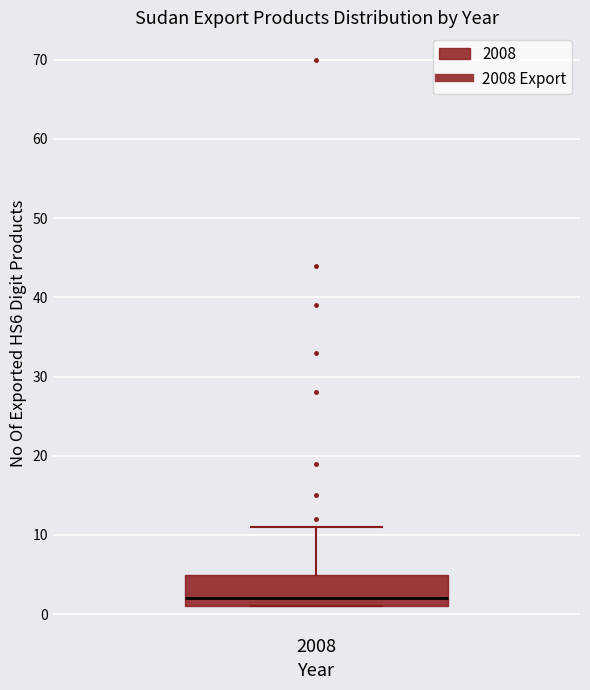

Where is the lower edge of the box at x = 2008 on the y-axis? The values are not printed on the chart, so give them approximately, as read against the axis.

1